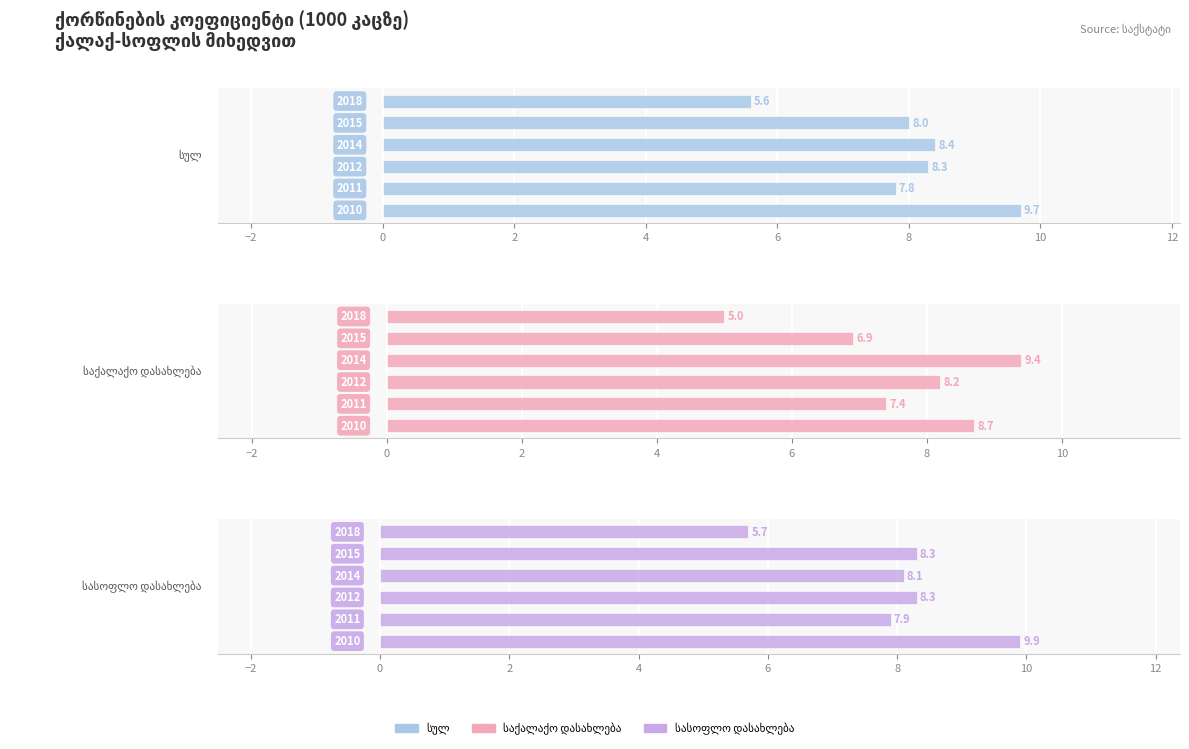

How many bars are there in total?

18